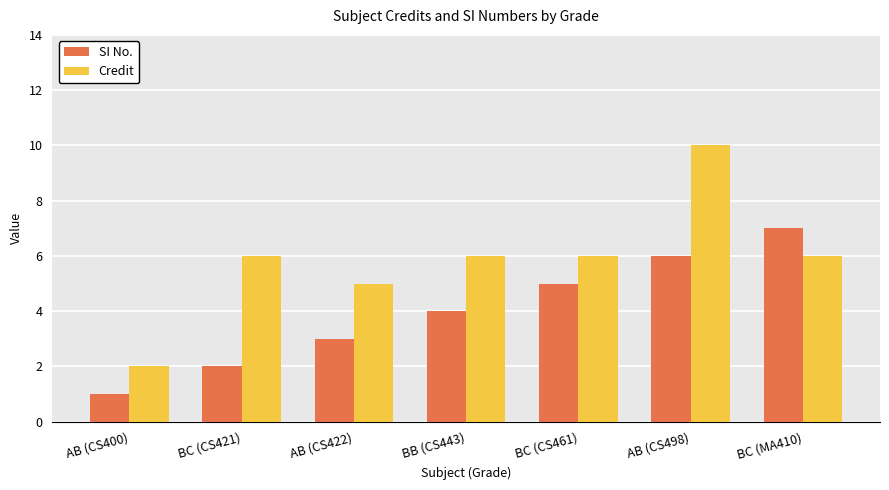

What is the minimum value shown in the chart?

1